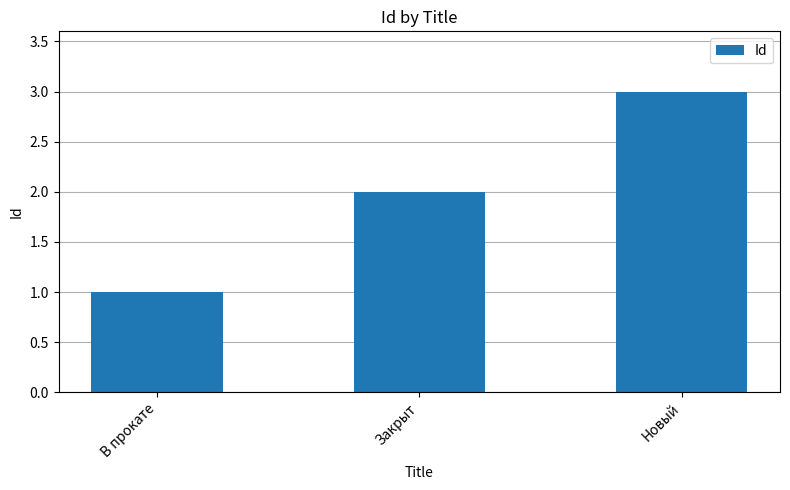

The value at Закрыт is 2. True or false?

True